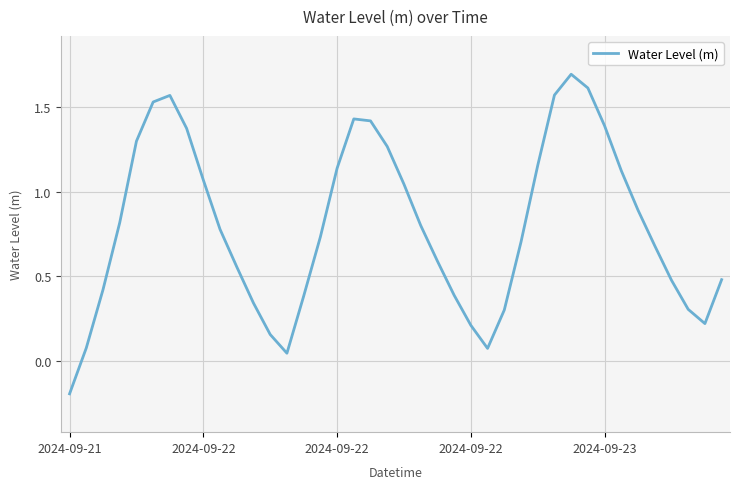

Does the chart display data point markers on the line(s)?

No